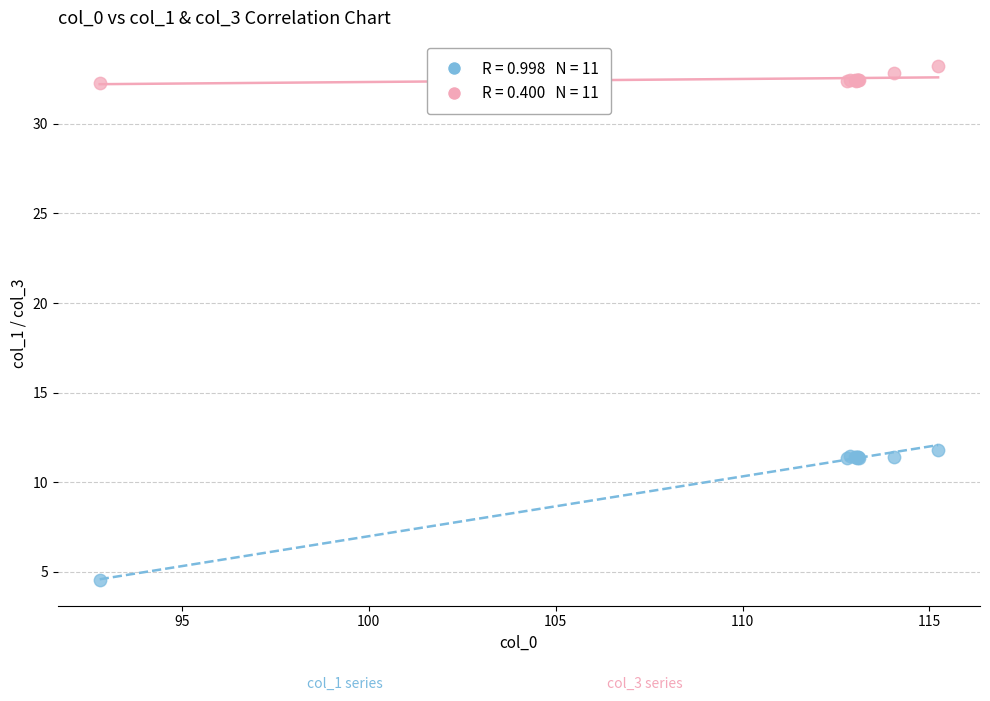

Across all series, what Y value is closest to 18?

11.8